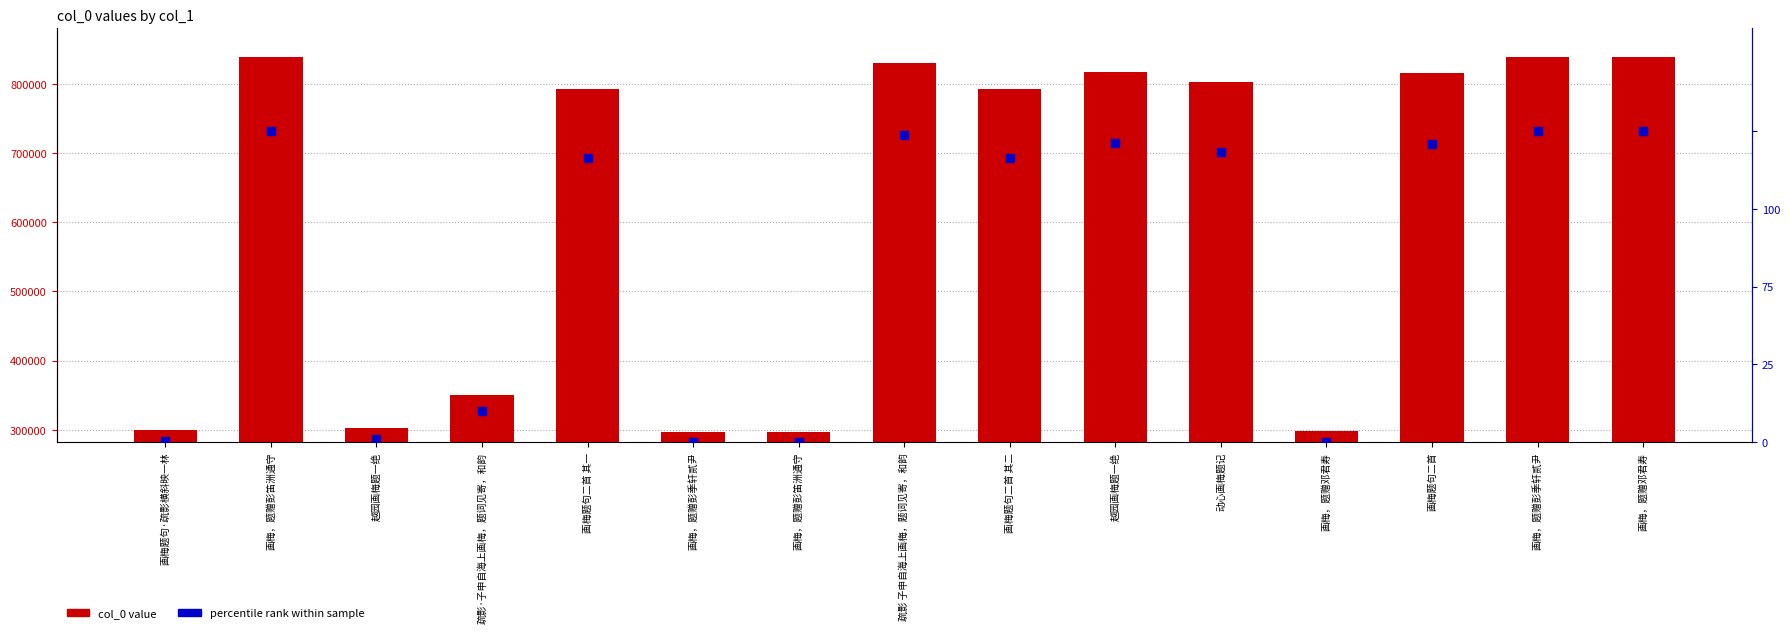

Which series has the largest total across all categories?

col_0 value